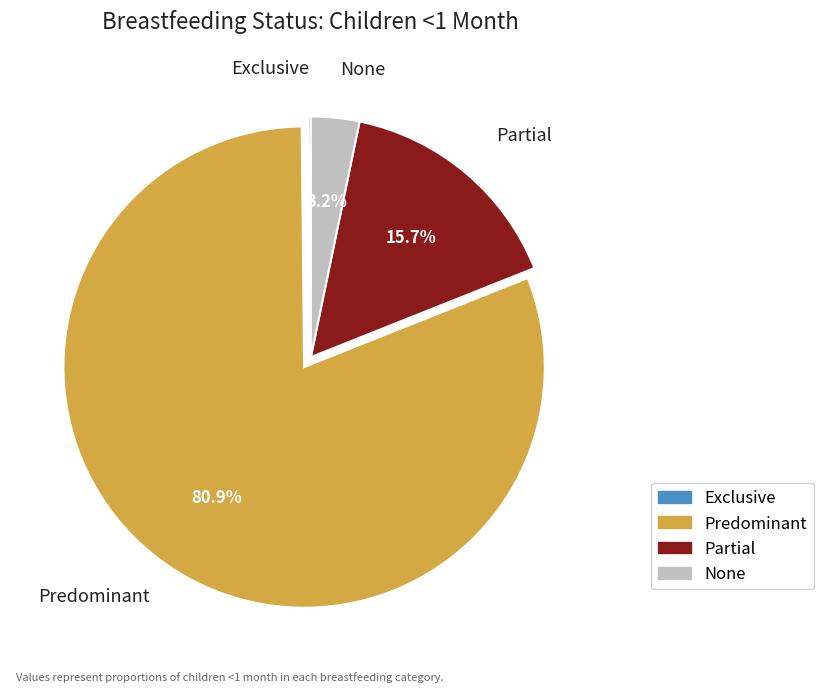

Does any single category account for the majority?

Yes